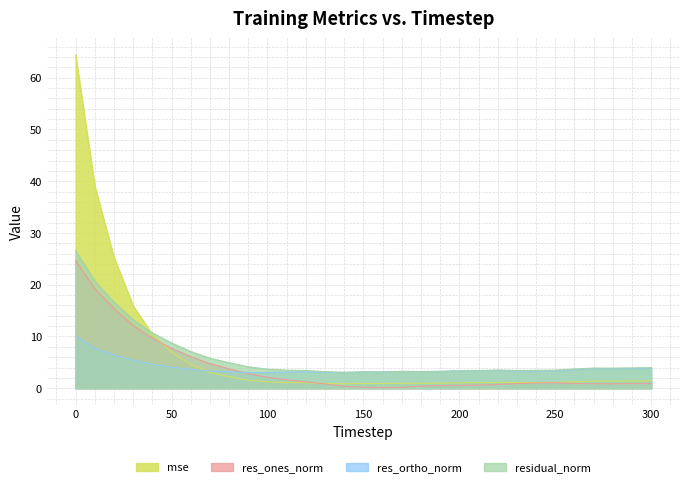

What value does the residual_norm series have at 30?

13.2